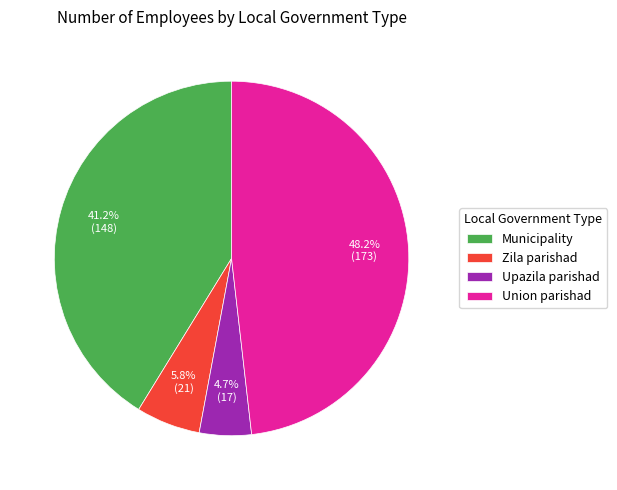

How much of the chart is everything except Zila parishad?

94.2%